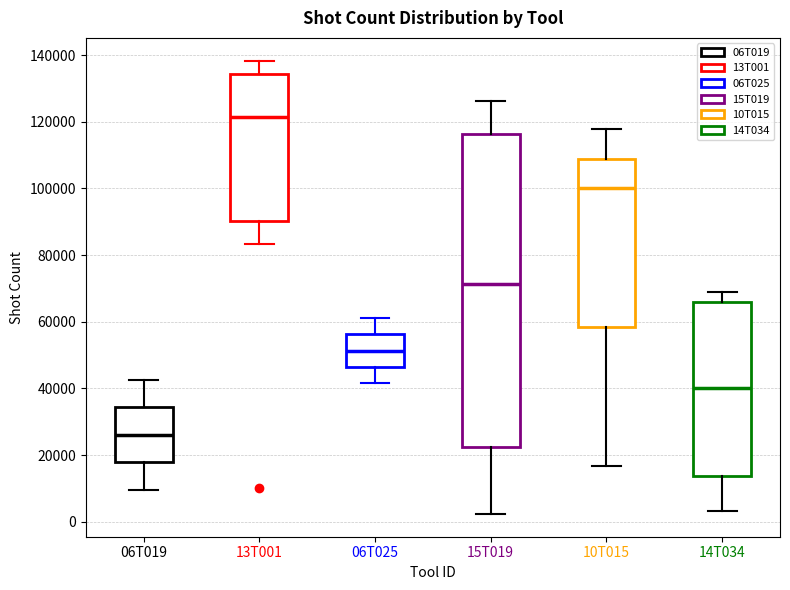

Which box has the highest median line?

13T001